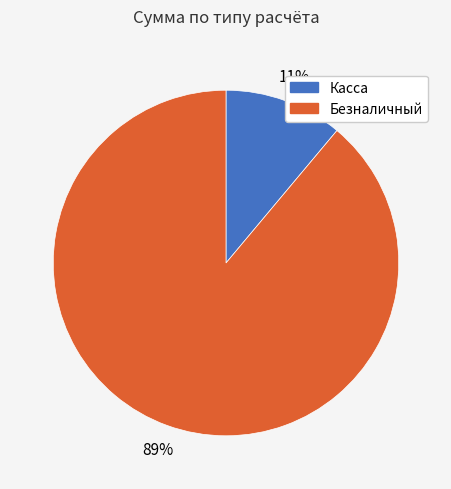

Is there a majority slice in this chart?

Yes